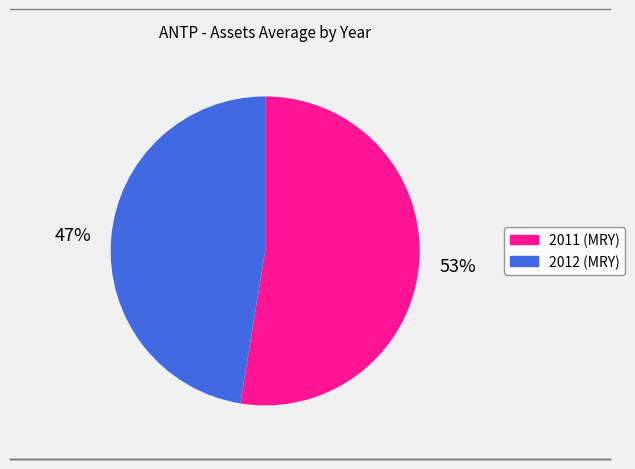

To the nearest percent, what is the average slice percentage?

50%